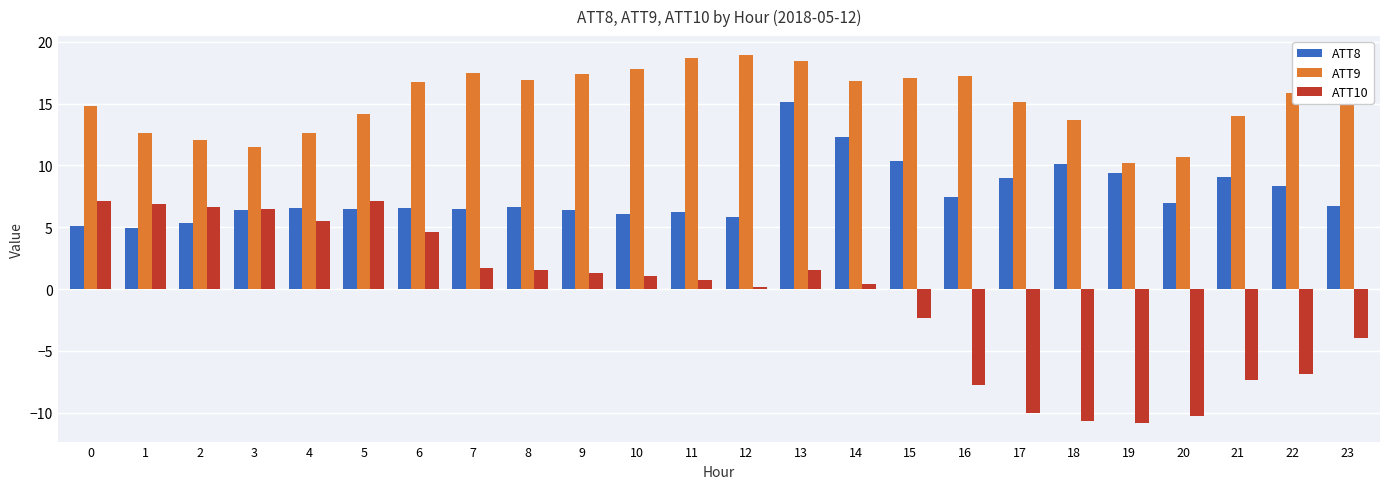

Rank the series by their maximum value, from lowest to highest.

ATT10, ATT8, ATT9